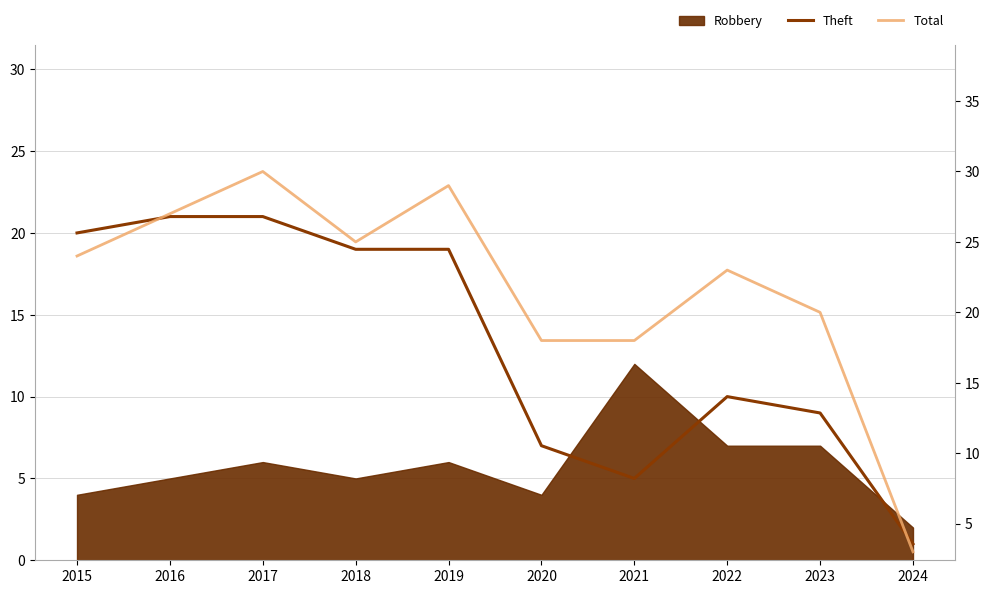

How many lines are shown in the chart?

2